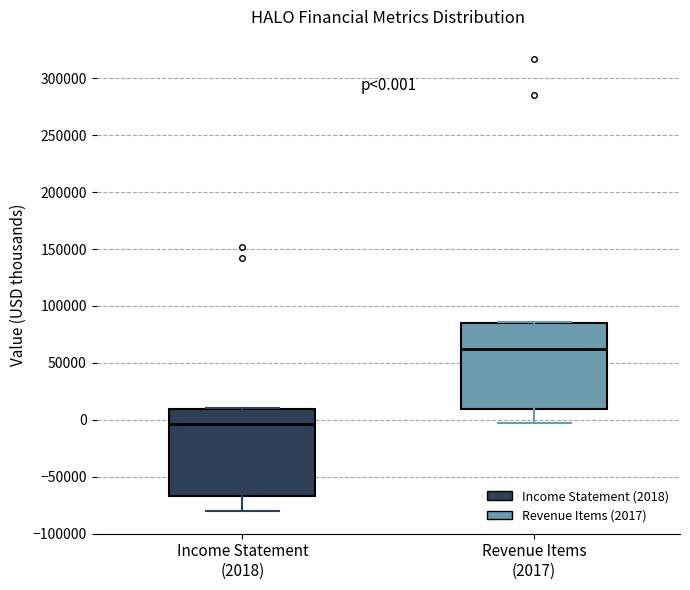

Which box has the highest median line?

Revenue Items (2017)